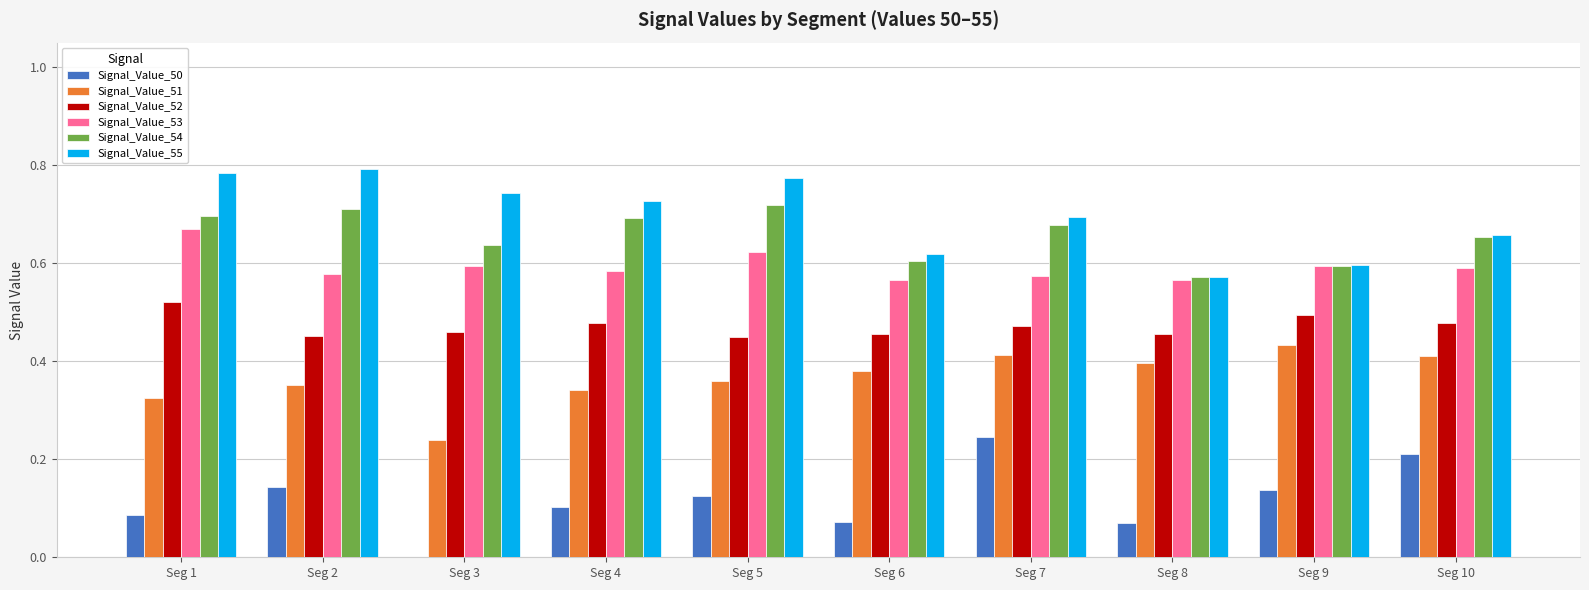

Is the value of Signal_Value_53 at Seg 3 greater than the value of Signal_Value_50 at Seg 5?

Yes